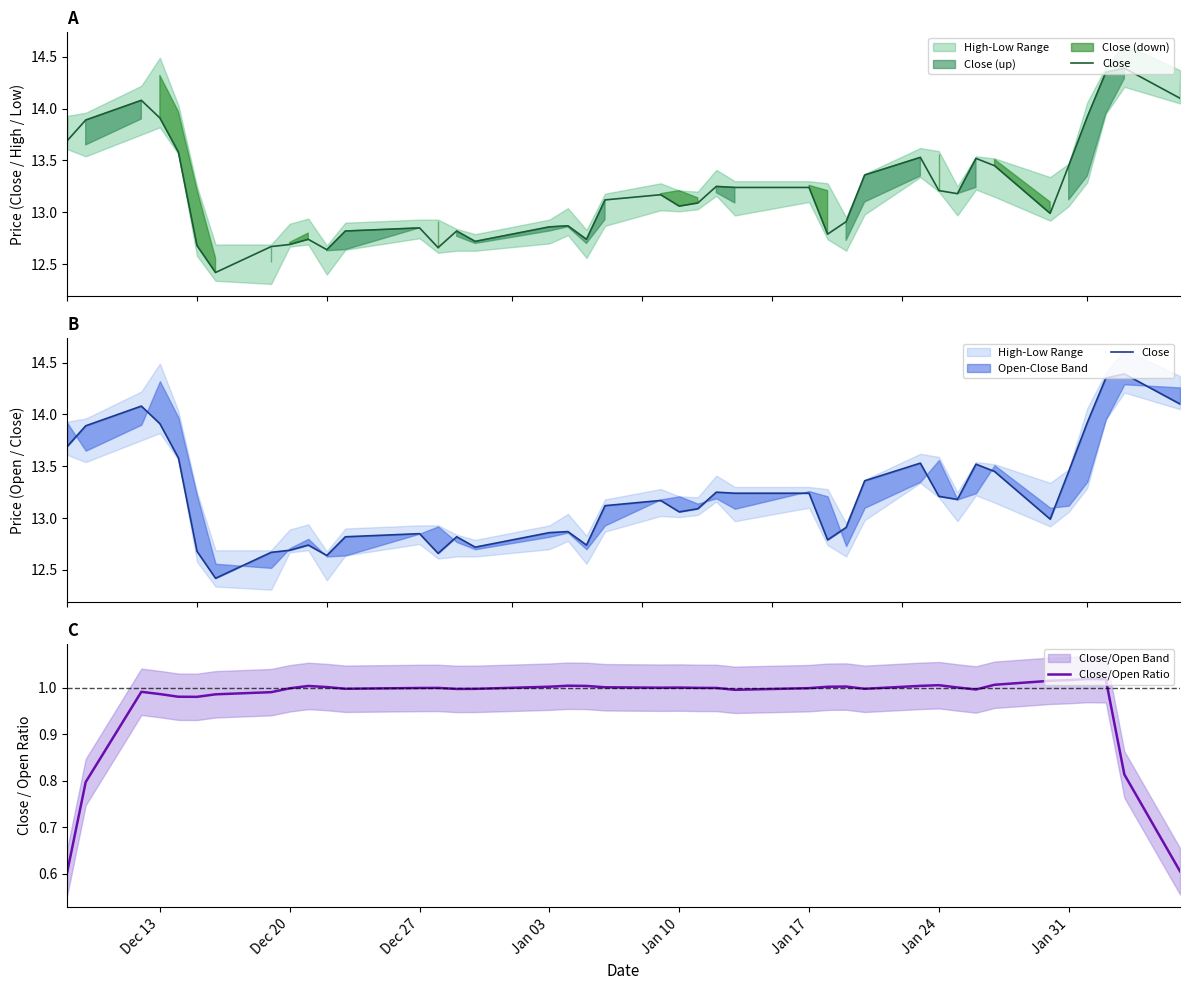

What is the value of the Close point at the 36th from the left?

13.4